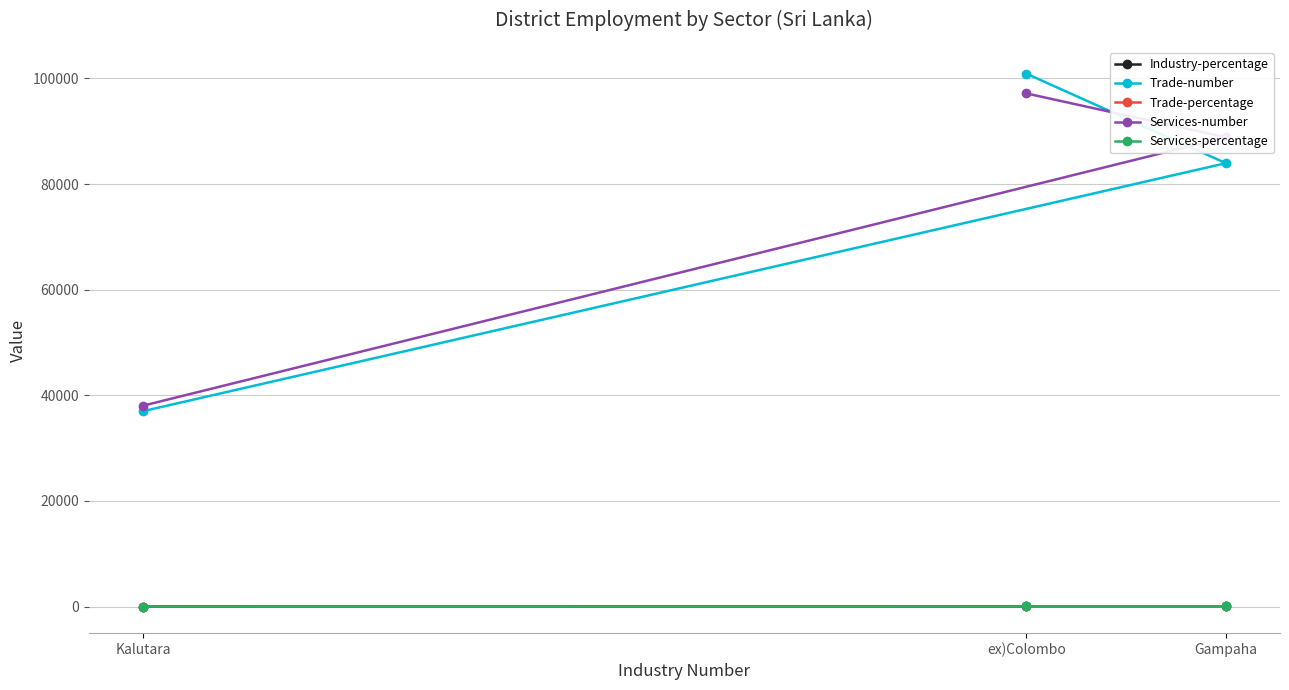

Reading left to right, list all the values displayed in this chart.

Industry-percentage: ex)Colombo=10.6	Gampaha=11.7	Kalutara=5.6
Trade-number: ex)Colombo=100901.0	Gampaha=83945.0	Kalutara=36987.0
Trade-percentage: ex)Colombo=13.8	Gampaha=11.5	Kalutara=5.1
Services-number: ex)Colombo=97158.0	Gampaha=88850.0	Kalutara=38026.0
Services-percentage: ex)Colombo=14.2	Gampaha=13.0	Kalutara=5.6